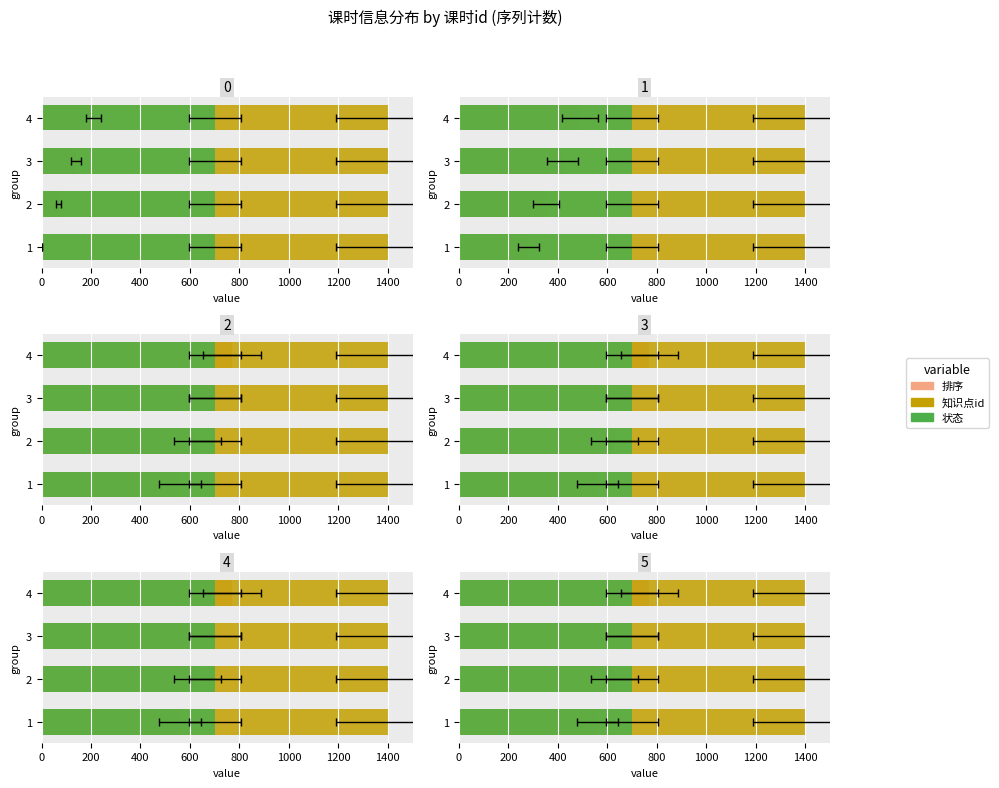

Count the number of categories in the chart.

4